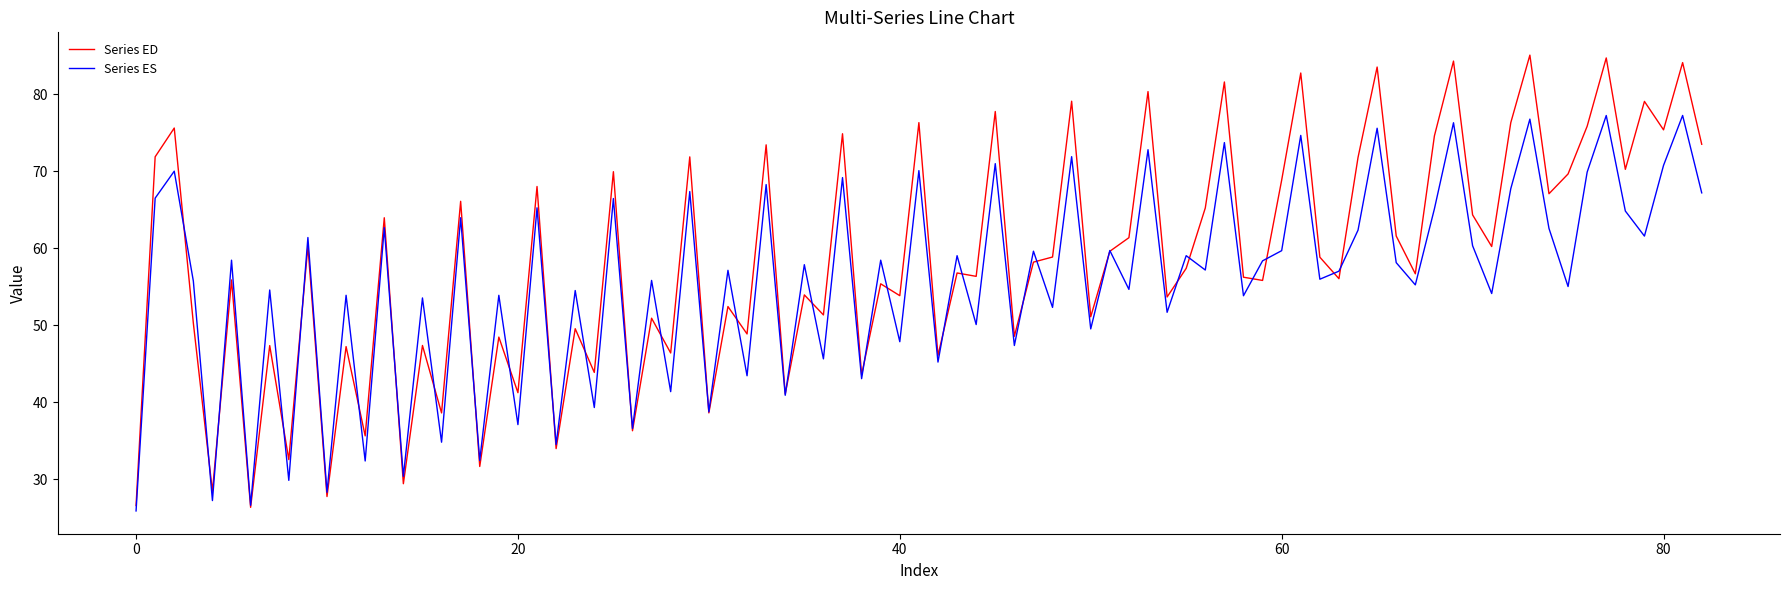

What is the minimum value for Series ES?

25.9